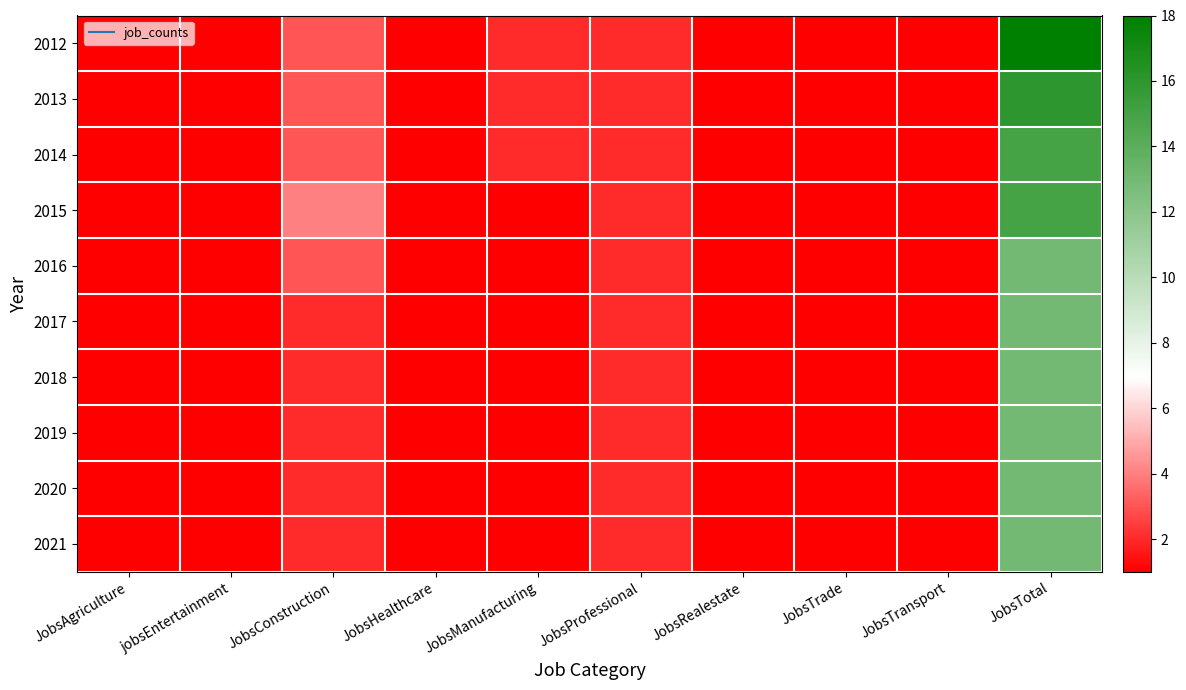

Which category has the lowest value across all series?

JobsAgriculture